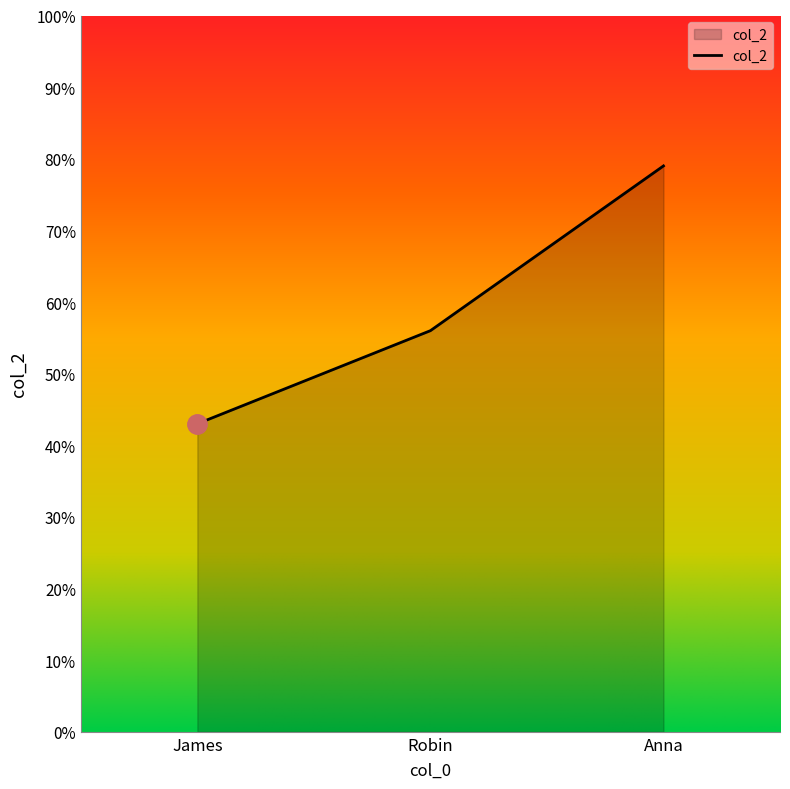

What is the difference between the second highest and minimum values?

13